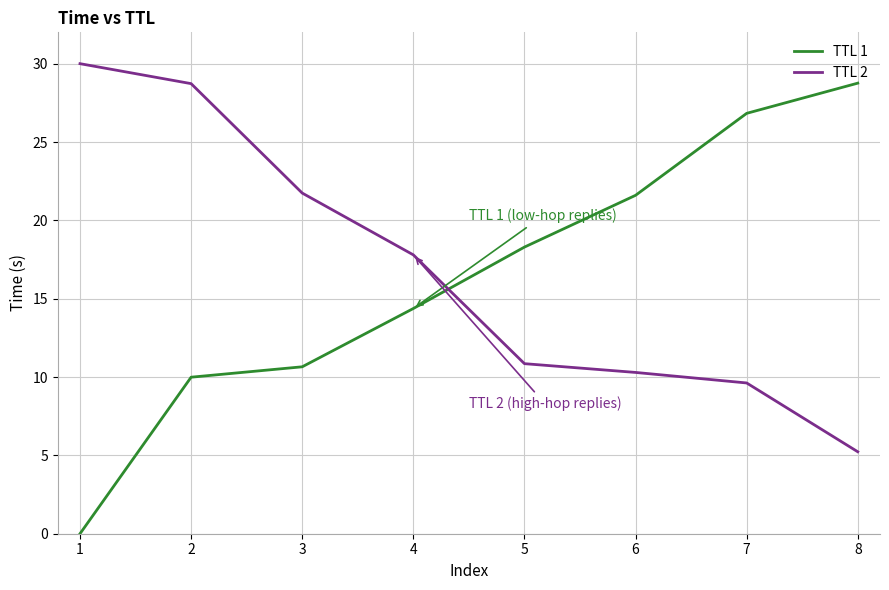

Between which two adjacent categories do TTL 2 and TTL 1 first intersect?

4 and 5